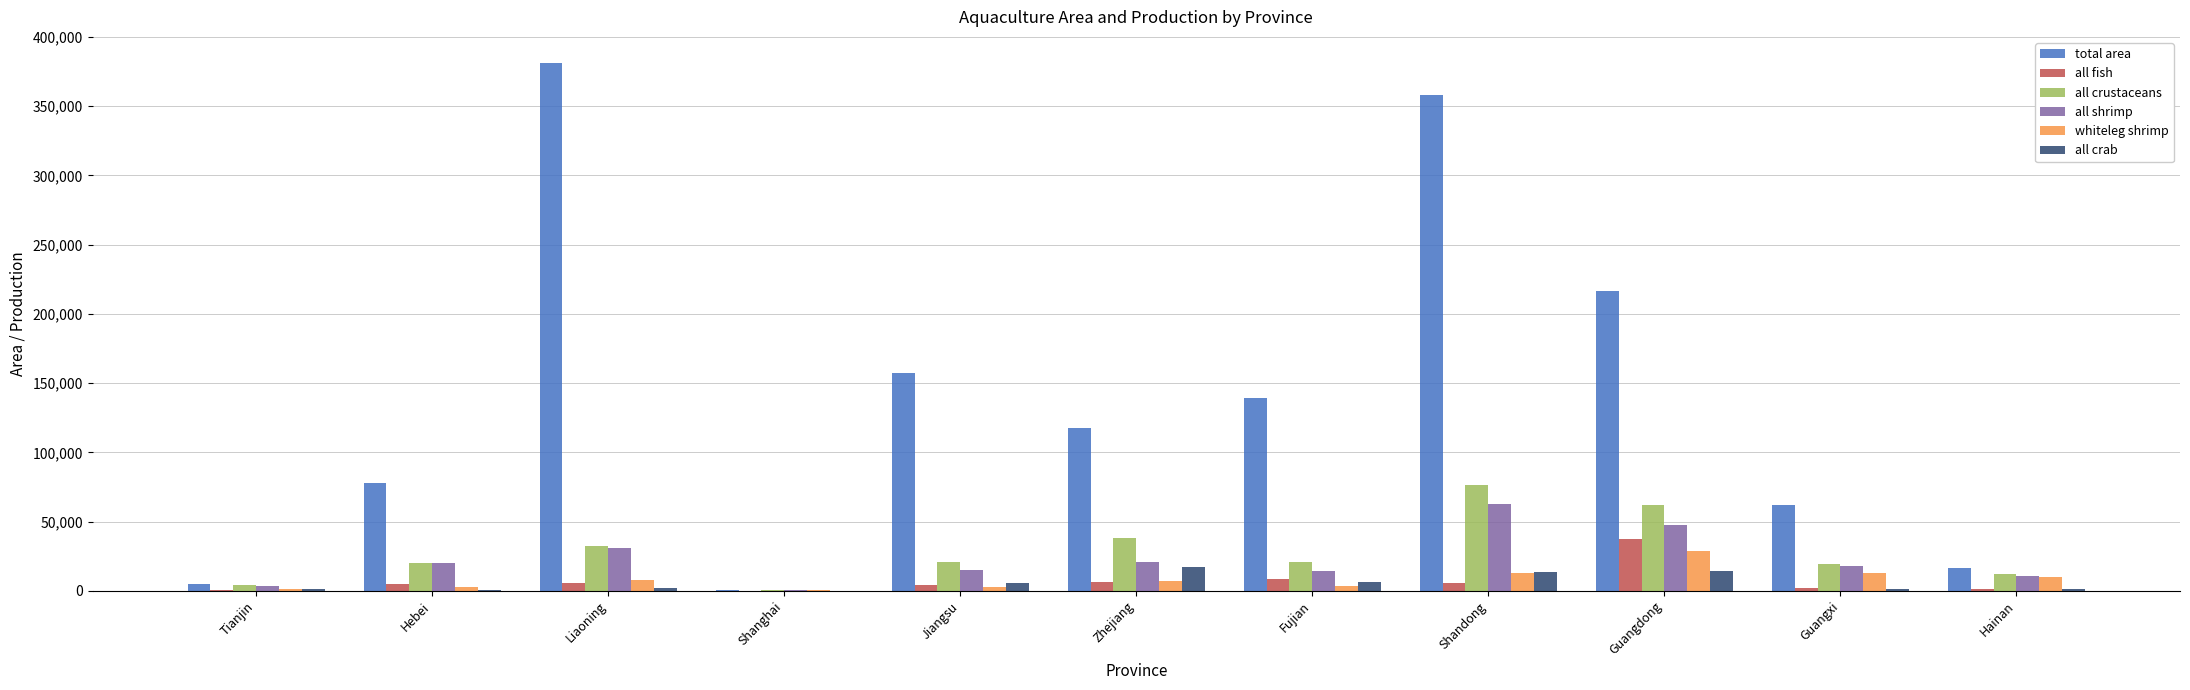

Is it true that all crustaceans equals 37907 at Zhejiang?

True